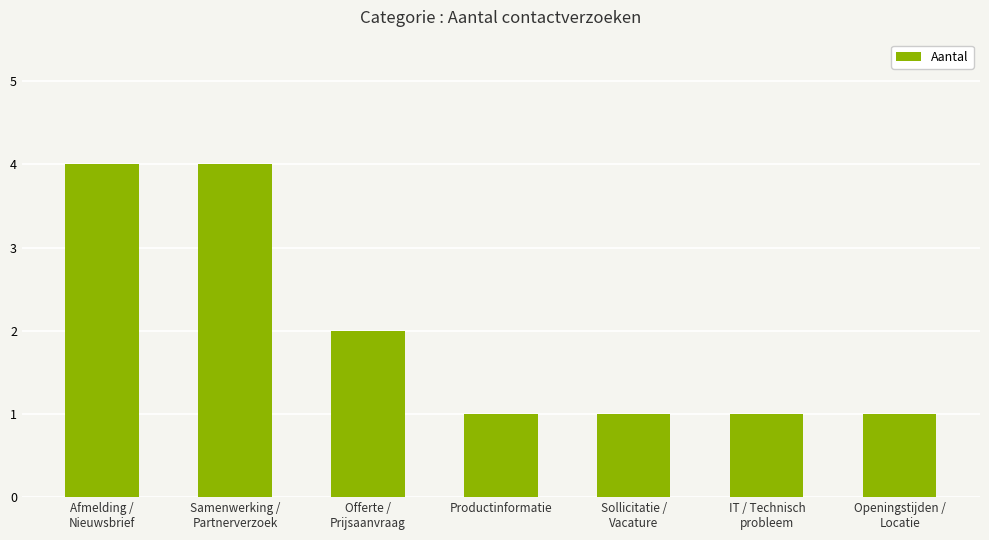

Reading left to right, transcribe all the data shown in this chart.

Afmelding /
Nieuwsbrief=4	Samenwerking /
Partnerverzoek=4	Offerte /
Prijsaanvraag=2	Productinformatie=1	Sollicitatie /
Vacature=1	IT / Technisch
probleem=1	Openingstijden /
Locatie=1